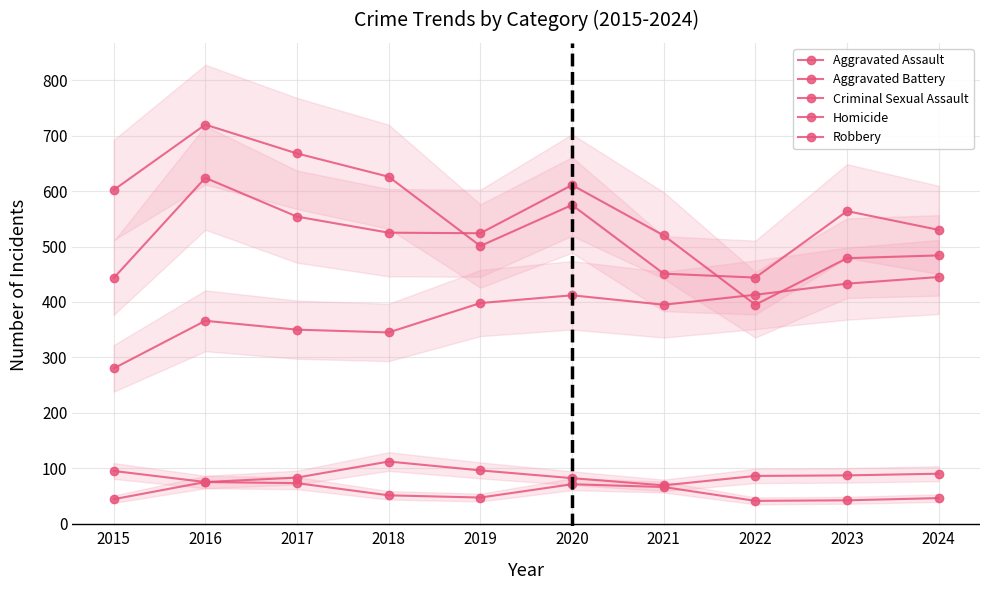

The Aggravated Assault series shows 350 at 2017. True or false?

True